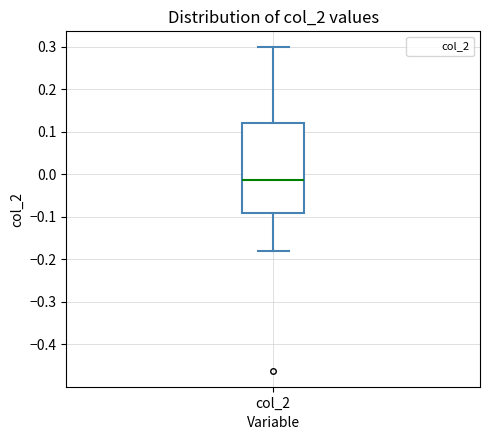

Where is the lower edge of the box for col_2 on the y-axis? The values are not printed on the chart, so give them approximately, as read against the axis.

-0.09